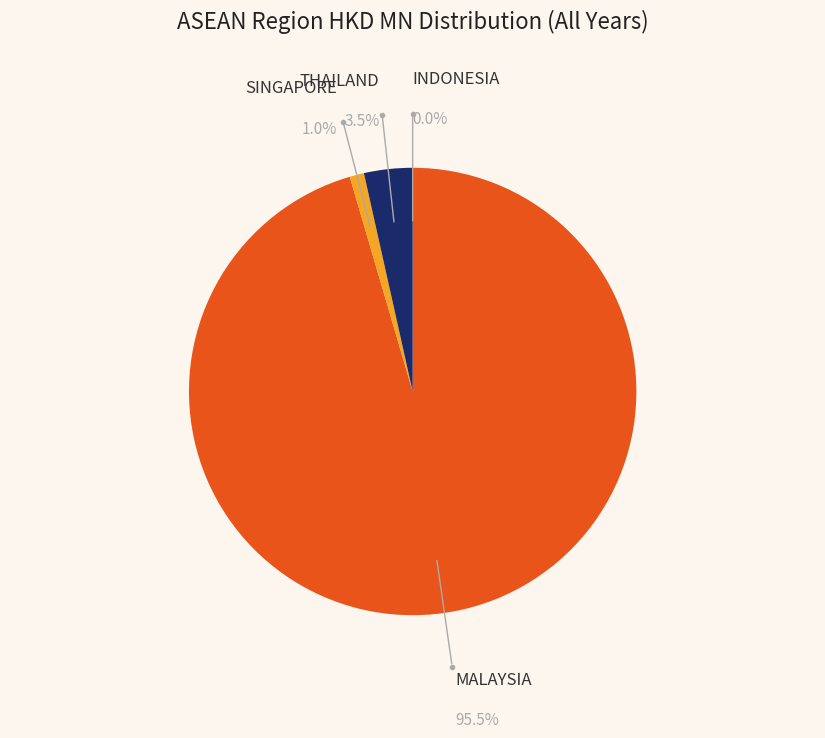

What portion of the pie excludes THAILAND?

96.5%